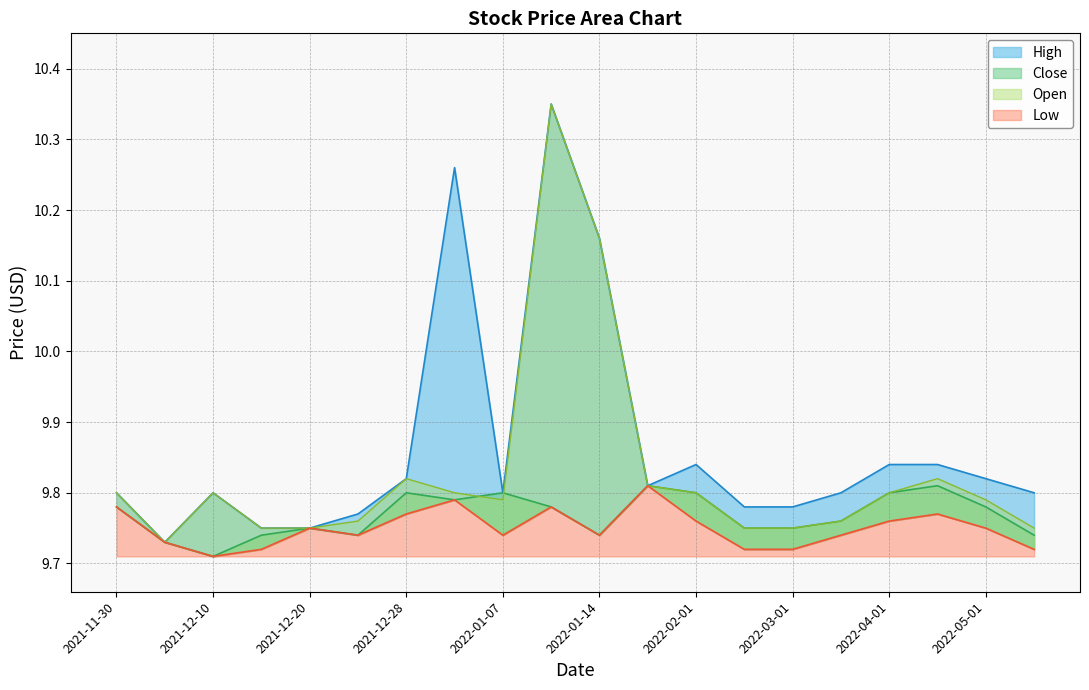

What is the label of the 1st point from the right?

2022-05-15